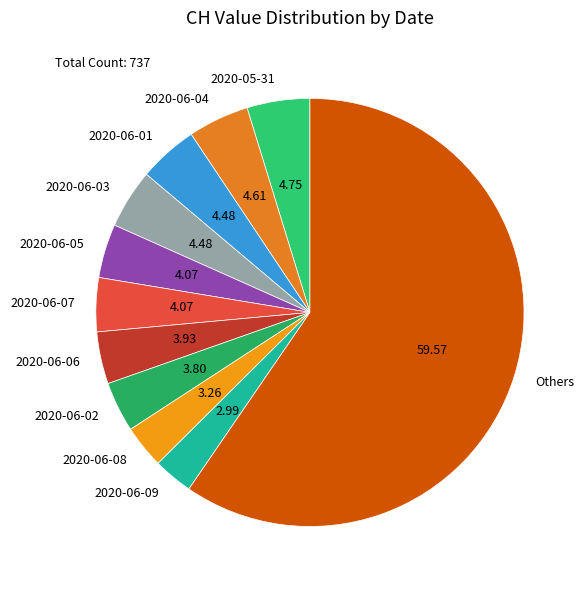

What is the ratio of the value at 2020-06-01 to the value at 2020-06-04?

1.0